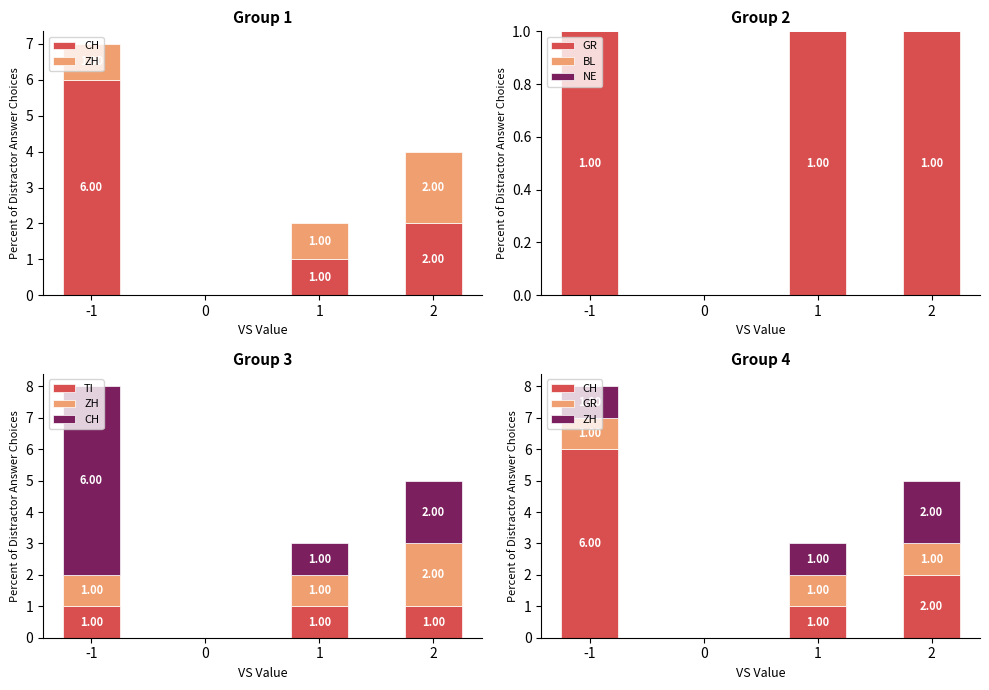

The value of CH at 1 is 2. True or false?

False